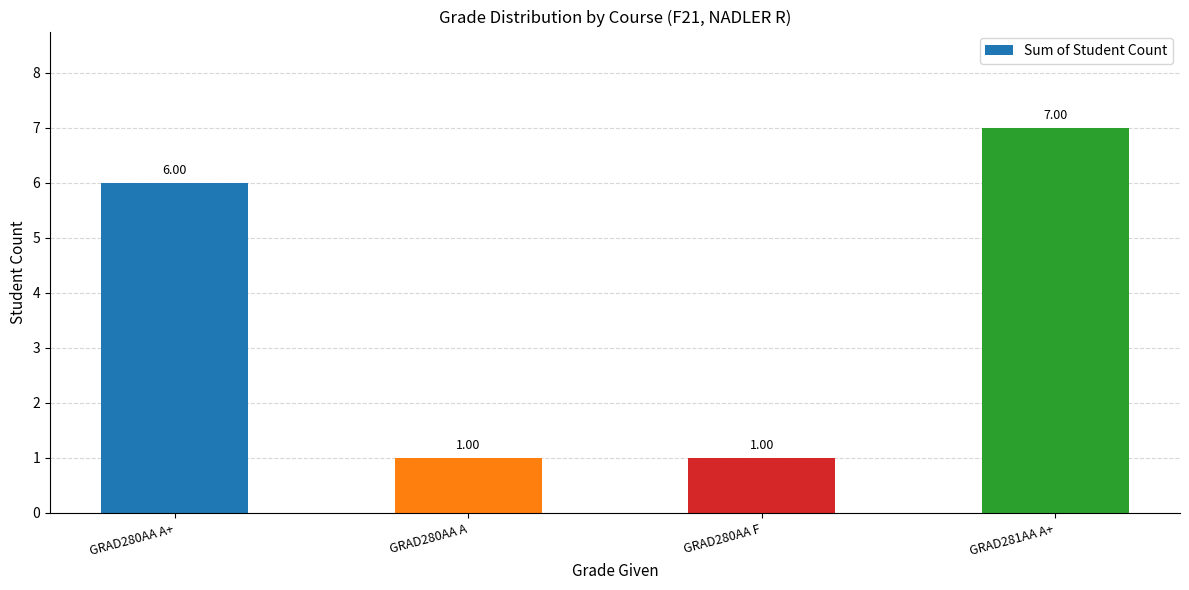

True or false: the data shows 2 at GRAD280AA A.

False